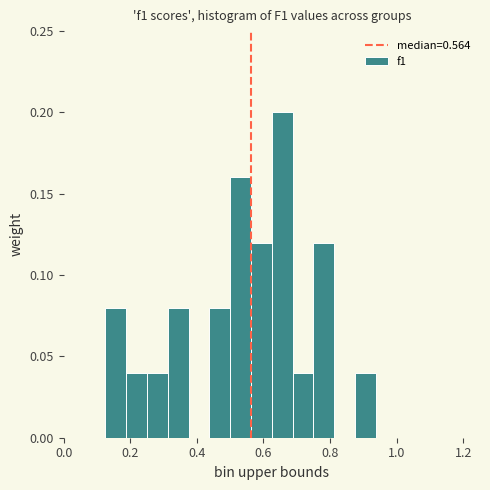

Read against the x-axis, roughly where is the centre of the tallest bar?

0.66